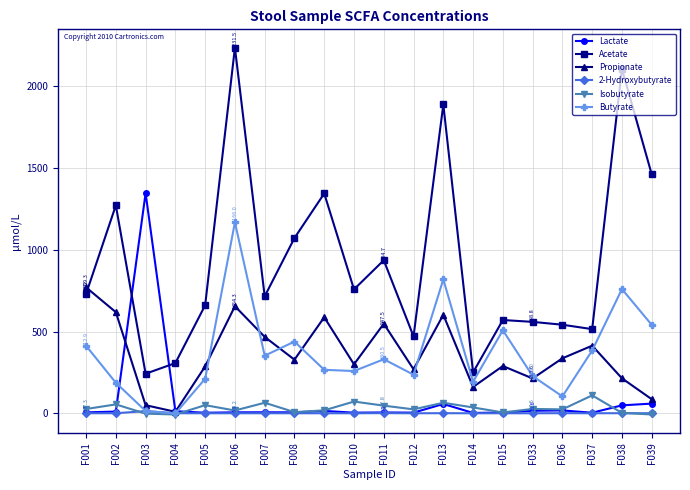

True or false: Isobutyrate and Acetate cross at least once.

False